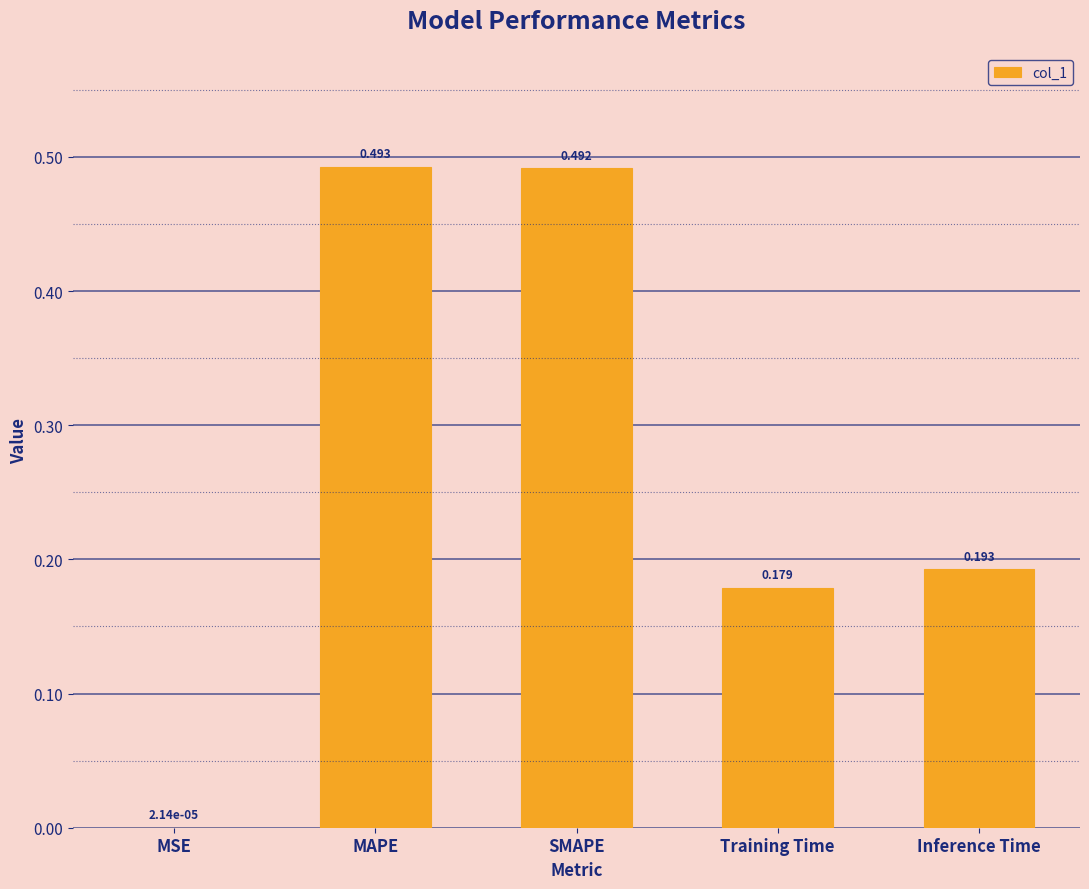

Are the bars horizontal?

No